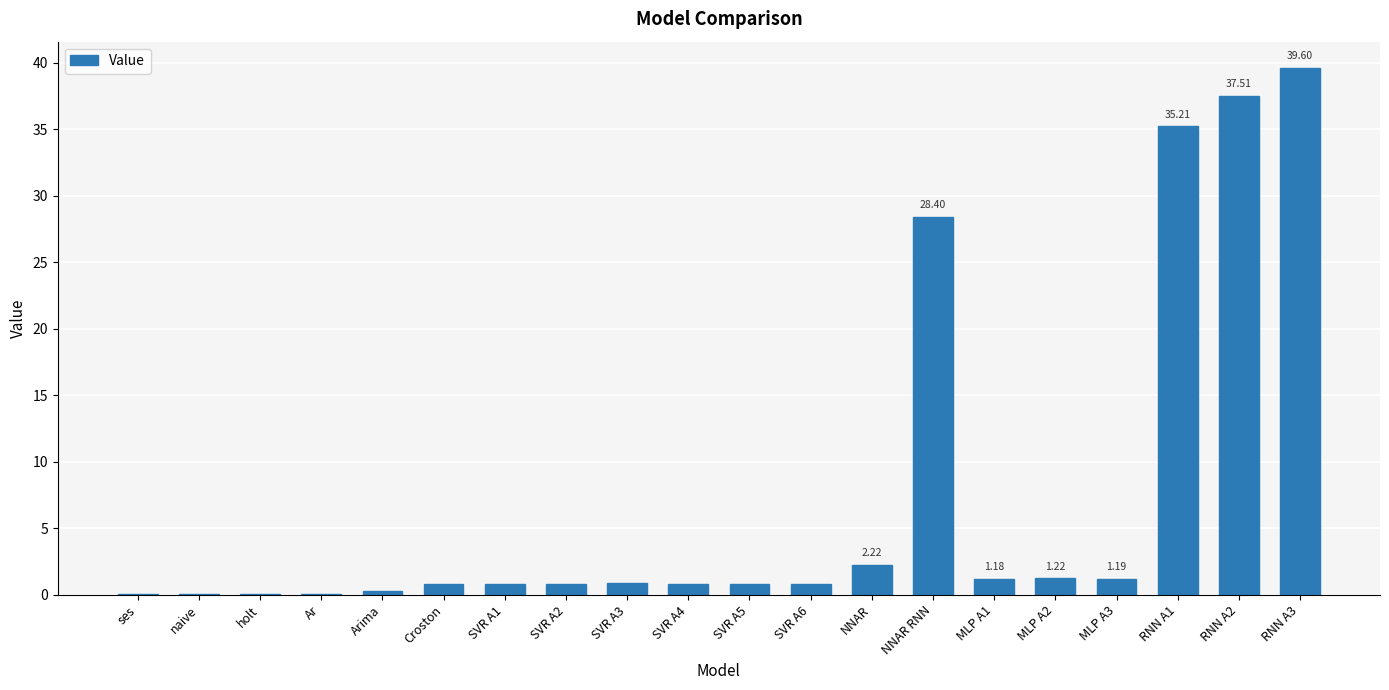

Which has a higher value, RNN A3 or RNN A2?

RNN A3